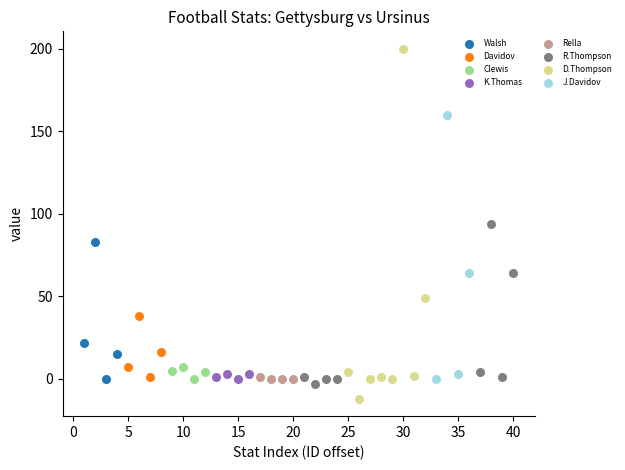

Which series reaches the maximum Y coordinate?

D.Thompson